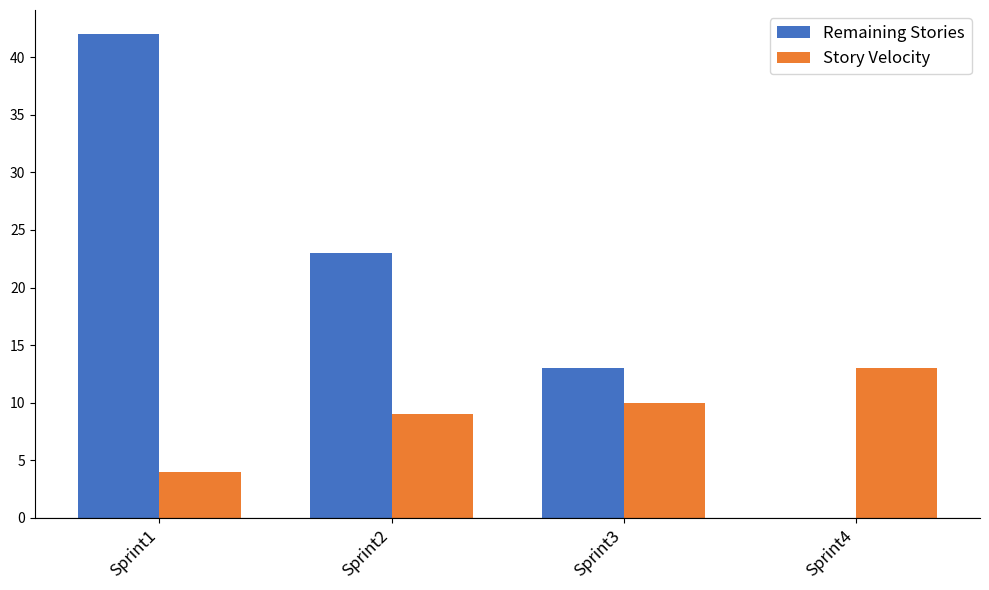

How many groups of bars are there?

4